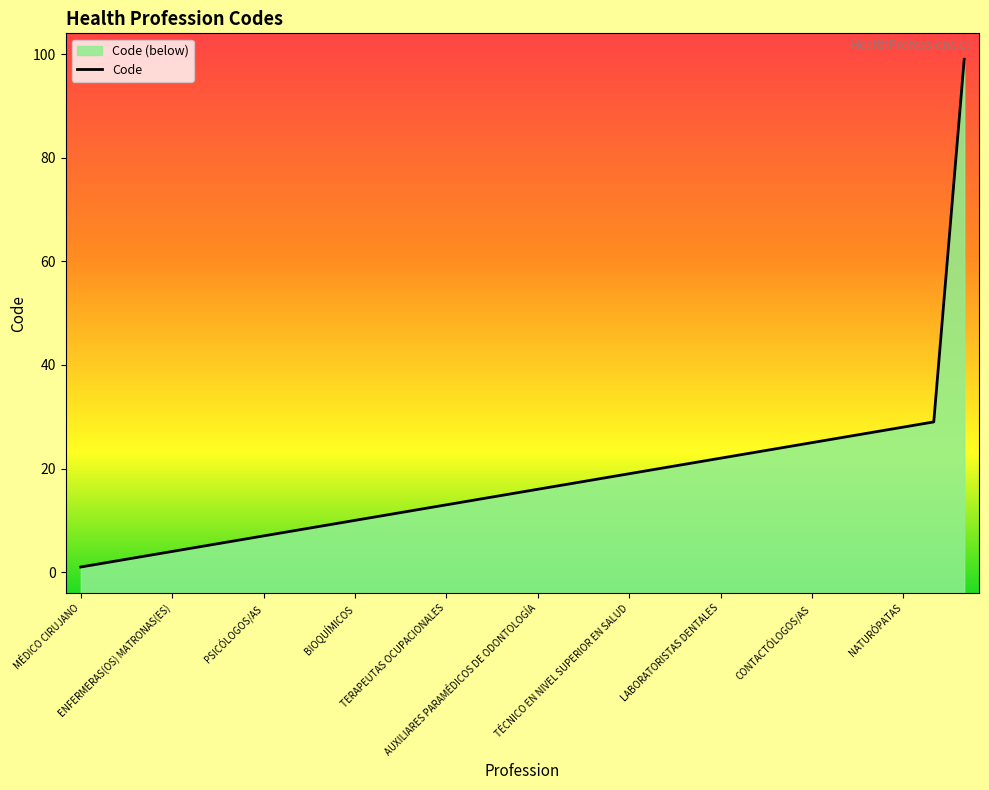

How many data points are less than 16?

15